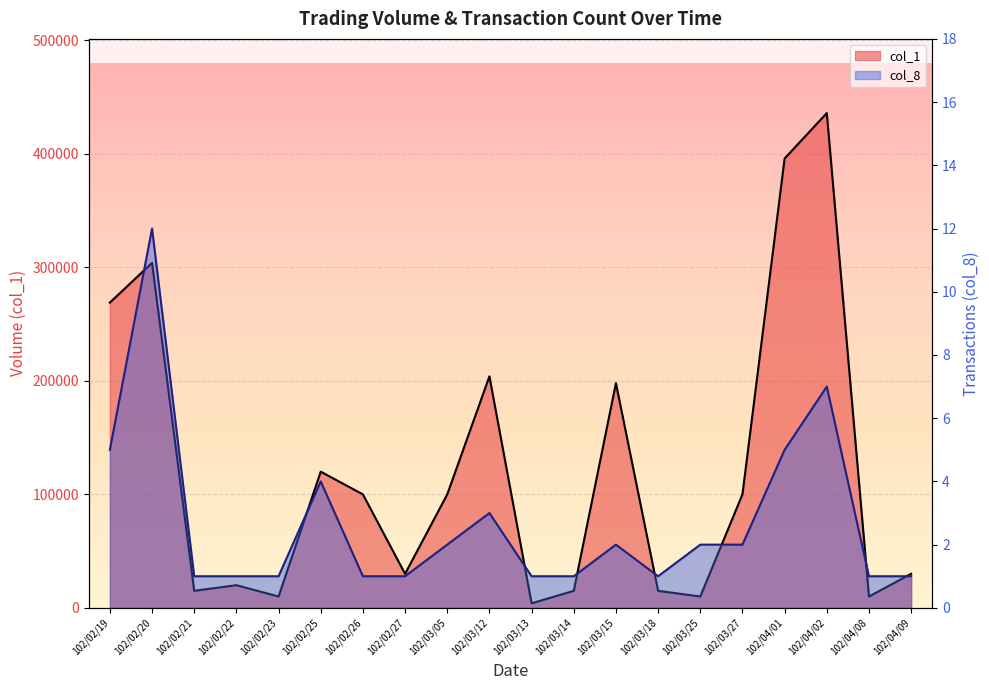

True or false: col_8 and col_1 cross at least once.

False